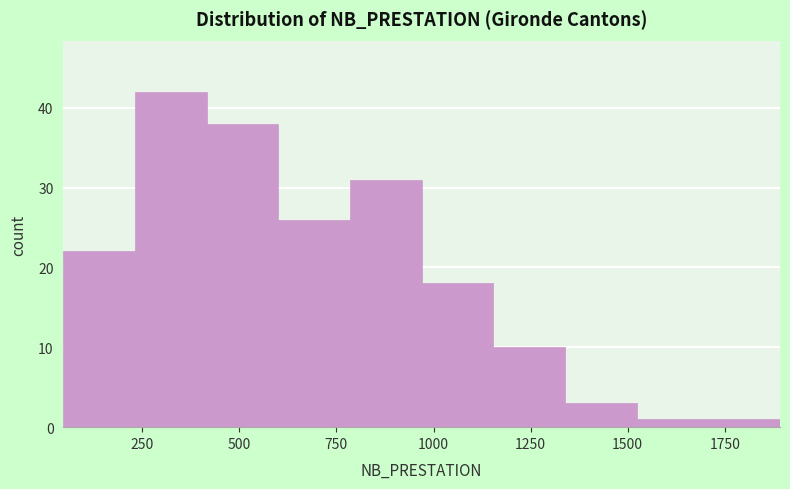

Around what value on the x-axis is the tallest bar? Give the approximate position of its centre, as read against the axis.

300